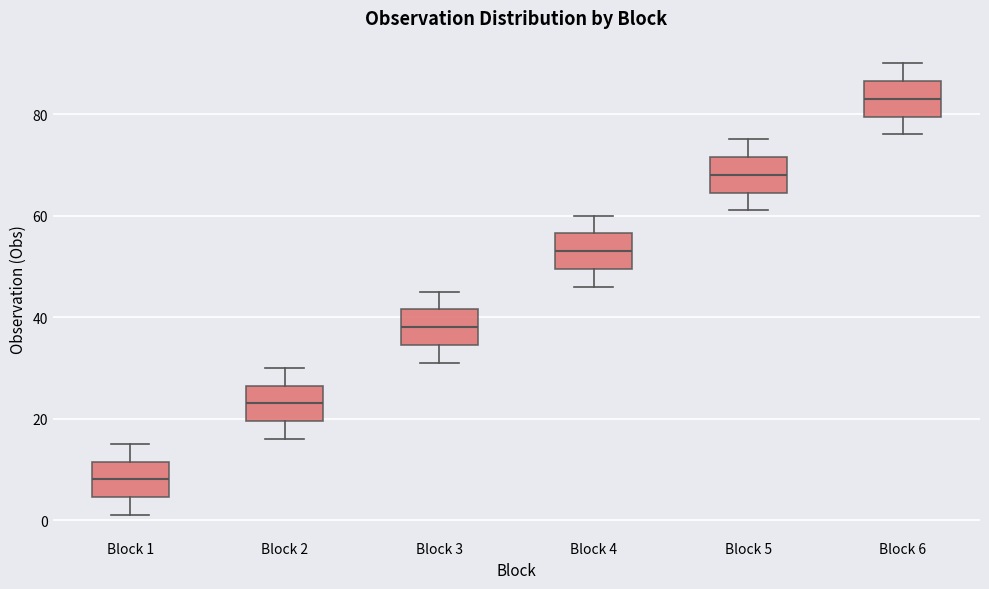

Reading left to right, read every box against the y-axis: the position of its median line, the range the box covers, and the ends of its whiskers. The values are not printed on the chart, so give them approximately, as read against the axis.

Block 1: median 8, box 4 to 12, whiskers 2 to 16
Block 2: median 24, box 20 to 26, whiskers 16 to 30
Block 3: median 38, box 34 to 42, whiskers 32 to 46
Block 4: median 54, box 50 to 56, whiskers 46 to 60
Block 5: median 68, box 64 to 72, whiskers 62 to 76
Block 6: median 84, box 80 to 86, whiskers 76 to 90